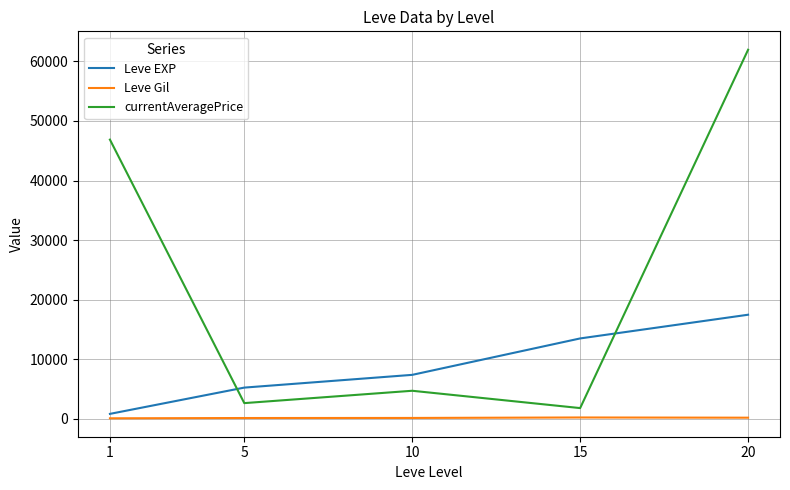

Does the chart display data point markers on the line(s)?

No